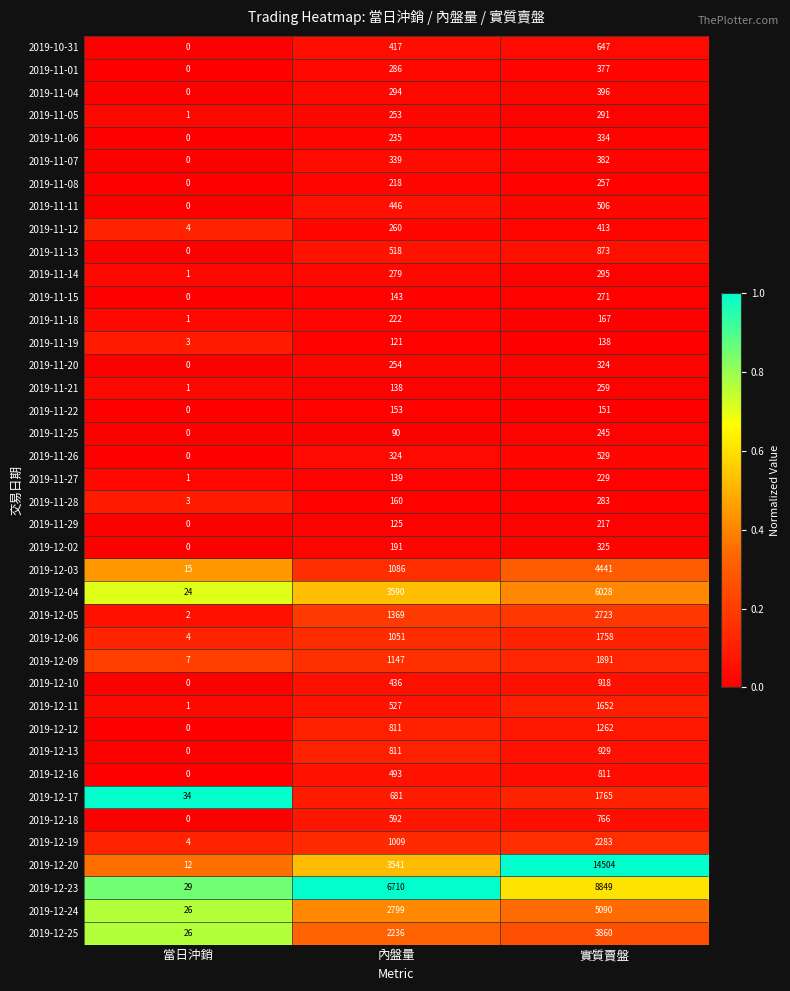

The value of 2019-11-11 at 實質賣盤 is 506. True or false?

True